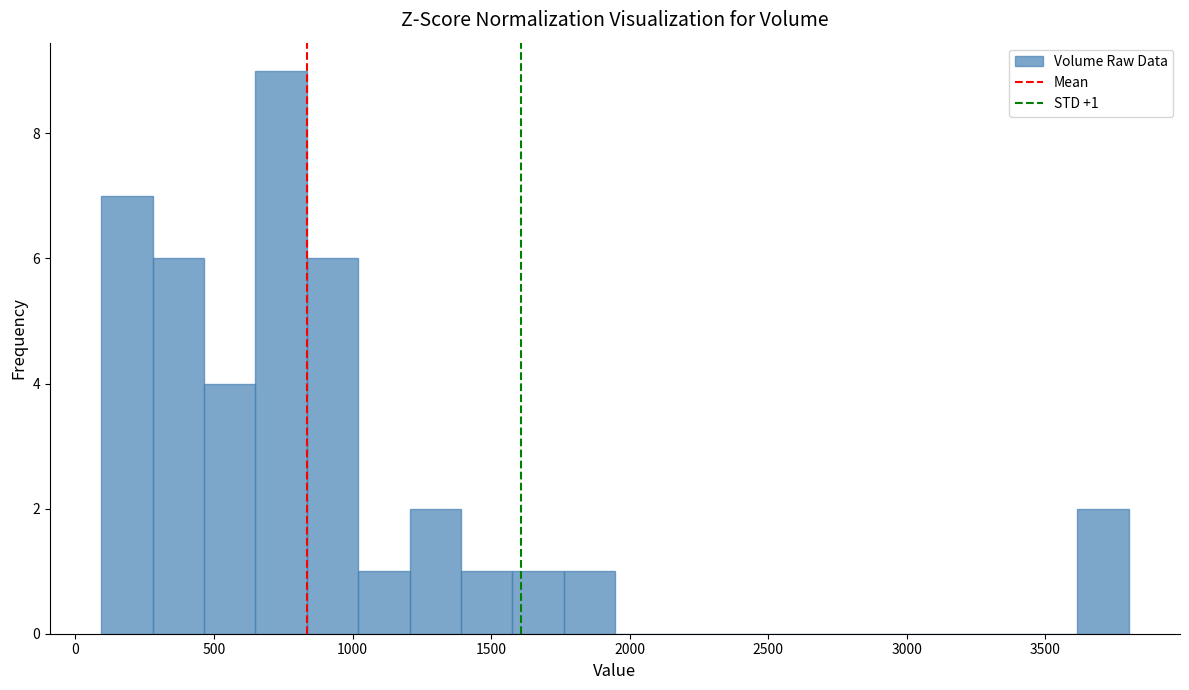

Read against the x-axis, roughly where is the centre of the tallest bar?

750